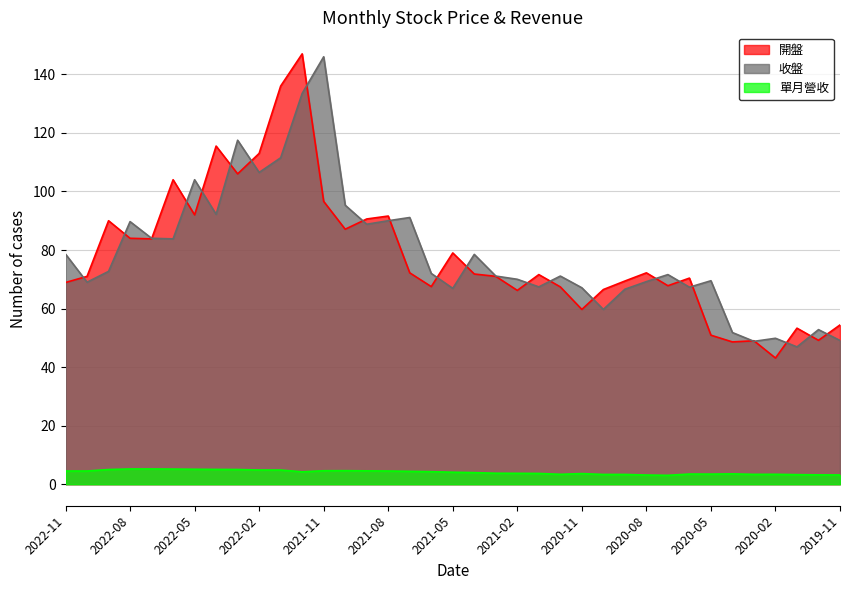

What is the label of the 36th point from the left?

2019-12